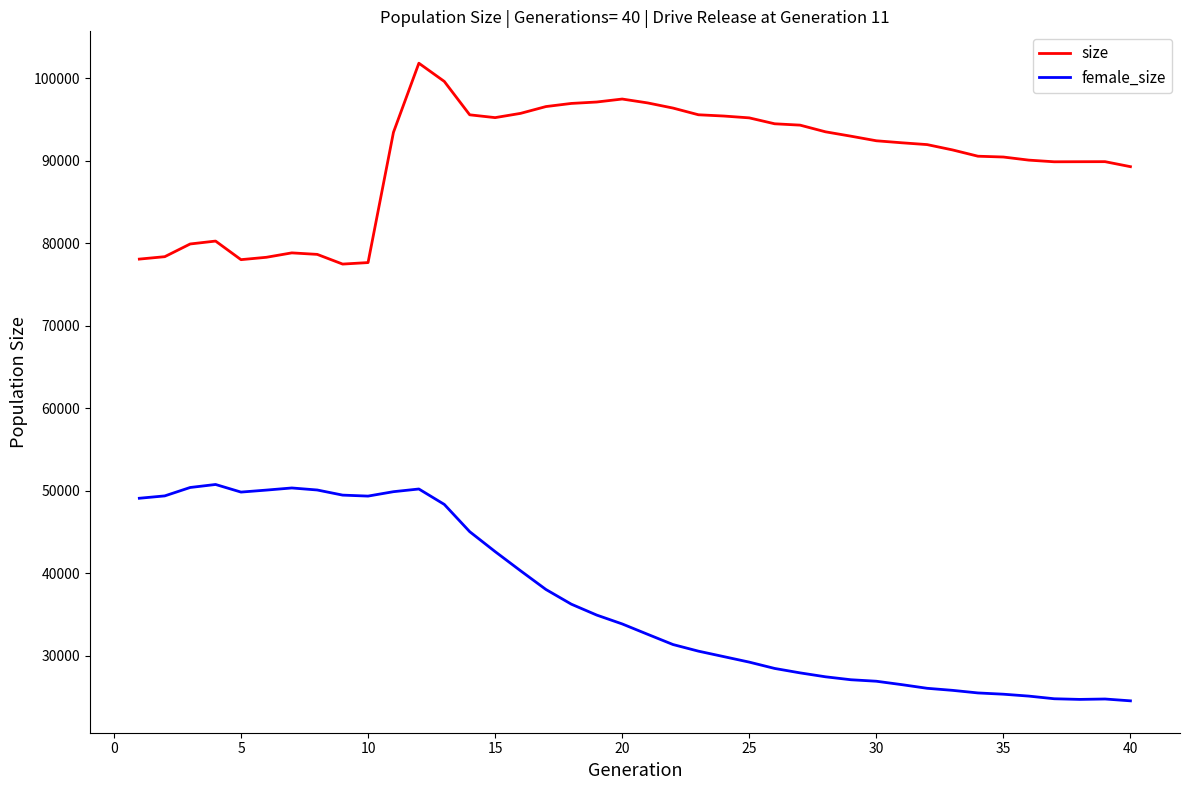

What is the average value of the female_size series?

36560